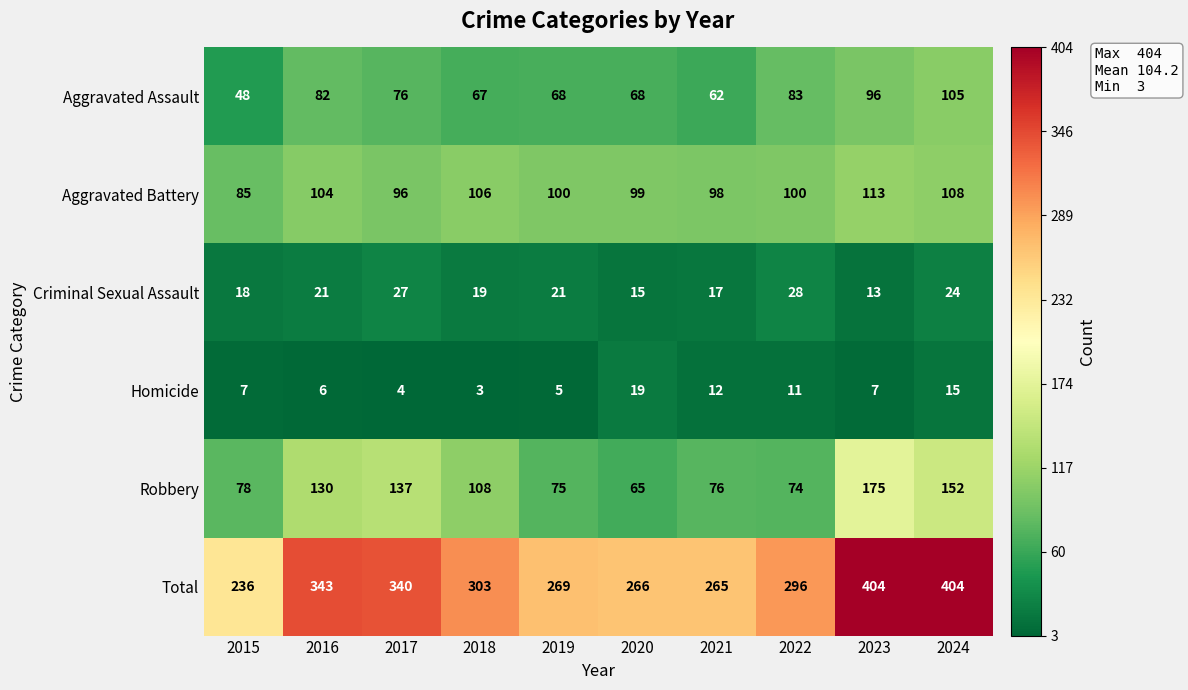

Rank the series at 2018 from lowest to highest value.

Homicide, Criminal Sexual Assault, Aggravated Assault, Aggravated Battery, Robbery, Total